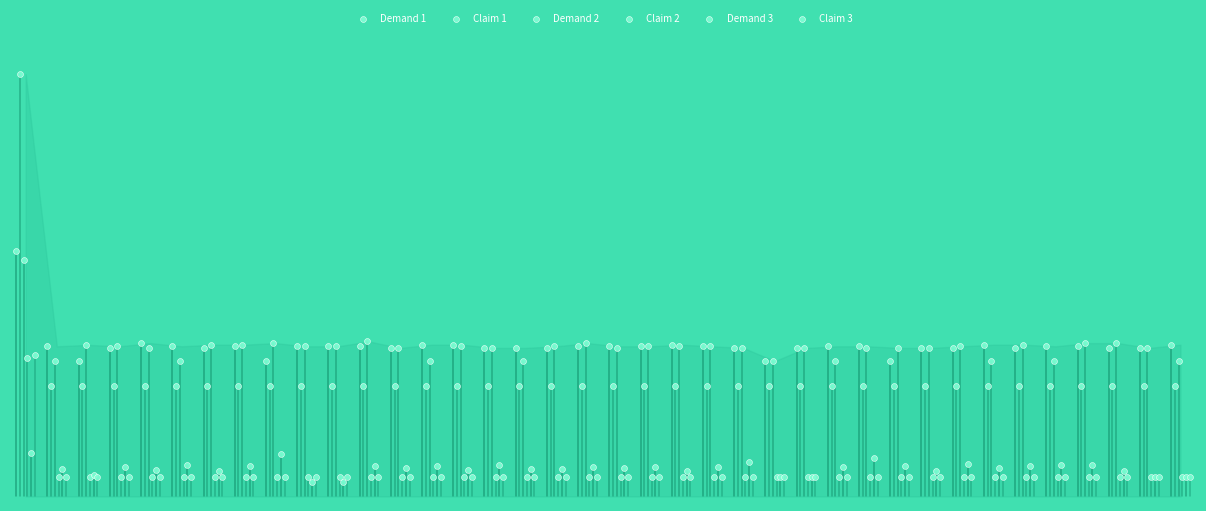

Which series contains the highest Y value?

Claim 1